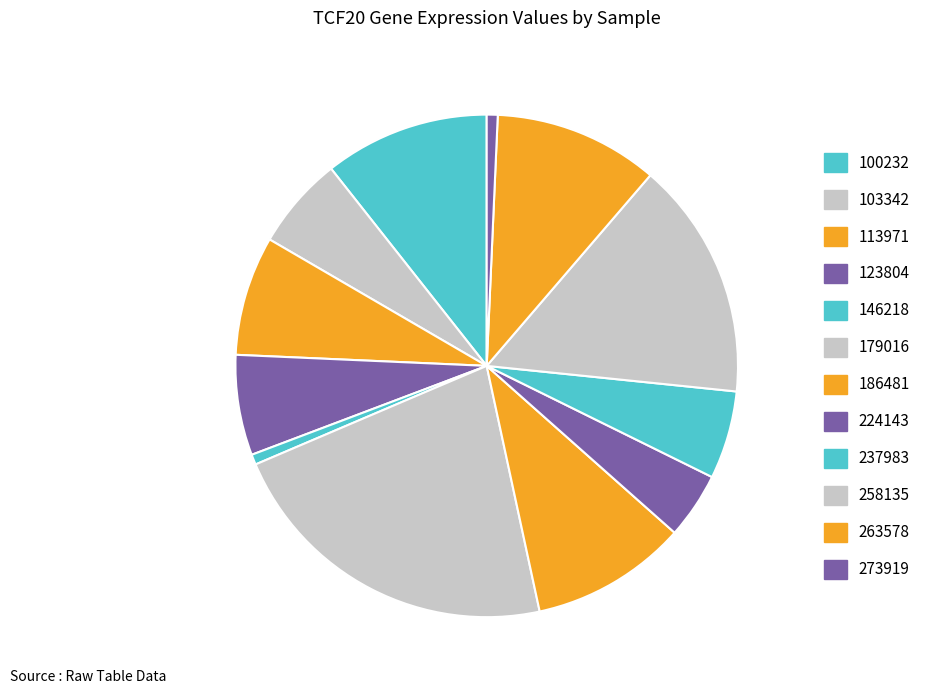

Rank the categories by value from highest to lowest.

179016, 258135, 100232, 263578, 186481, 113971, 123804, 103342, 237983, 224143, 273919, 146218